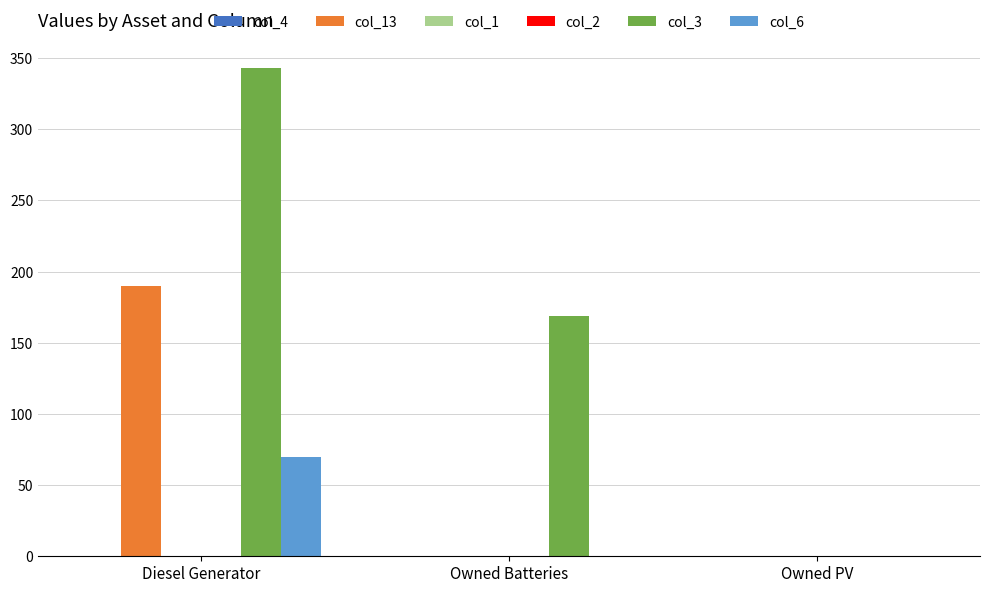

What is the approximate value of col_6 at Diesel Generator?

70.0